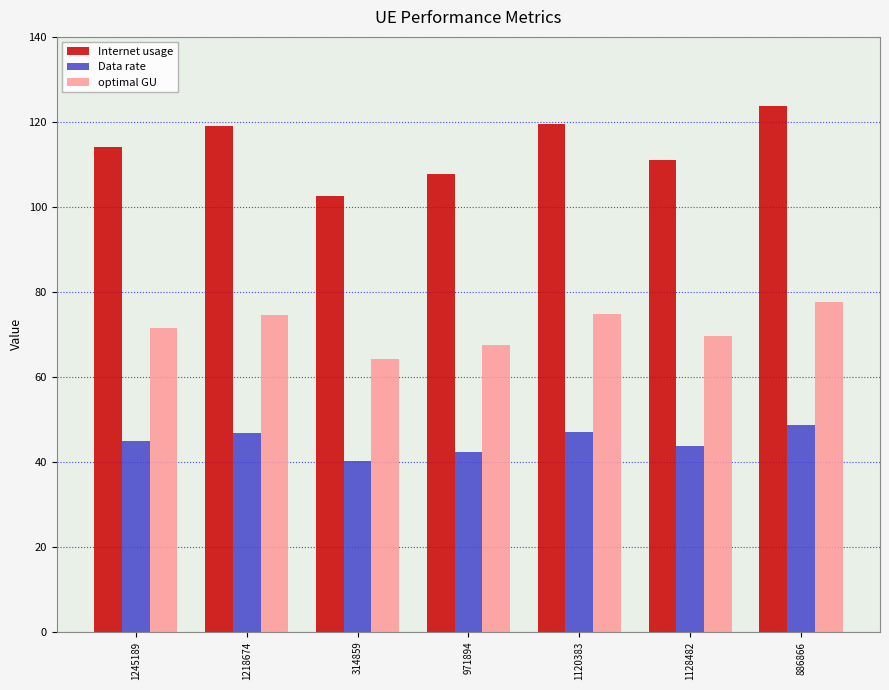

What position from the left is 1120383?

5